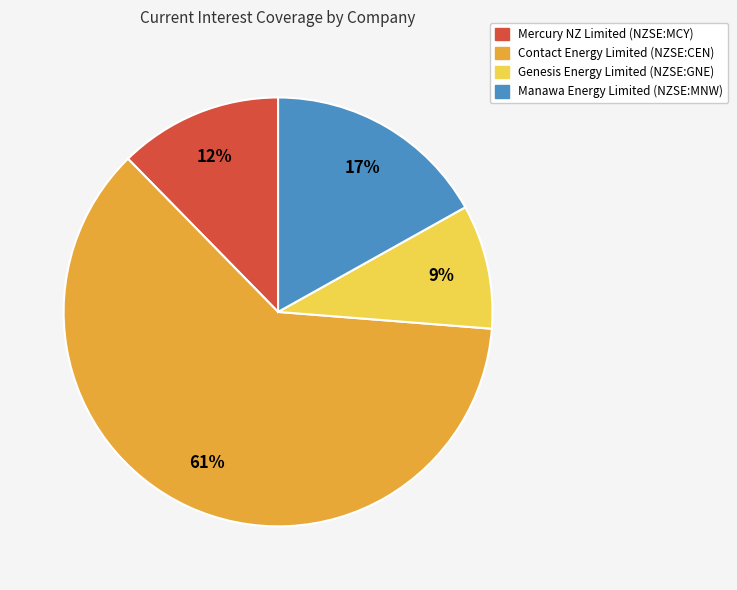

Approximately how many times larger is the value at Genesis Energy Limited (NZSE:GNE) compared to Mercury NZ Limited (NZSE:MCY)?

0.8